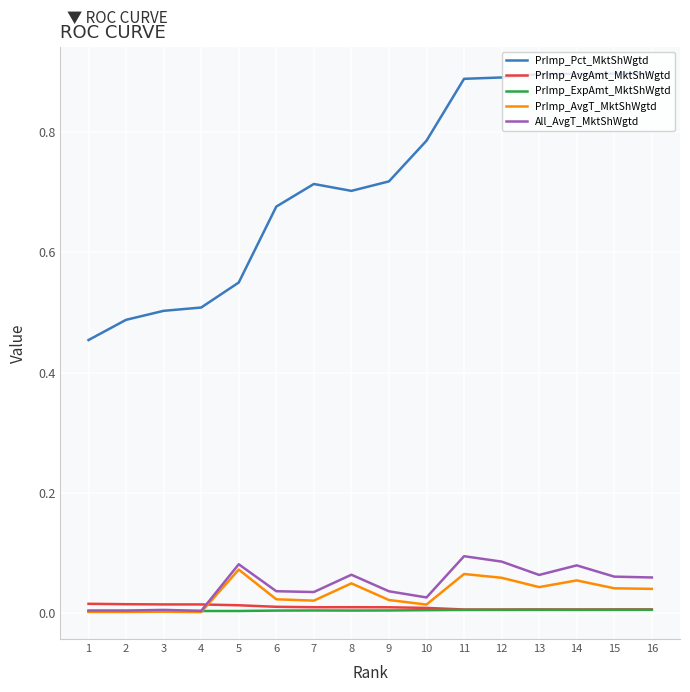

Is it true that PrImp_Pct_MktShWgtd equals 0.9 at 16?

True